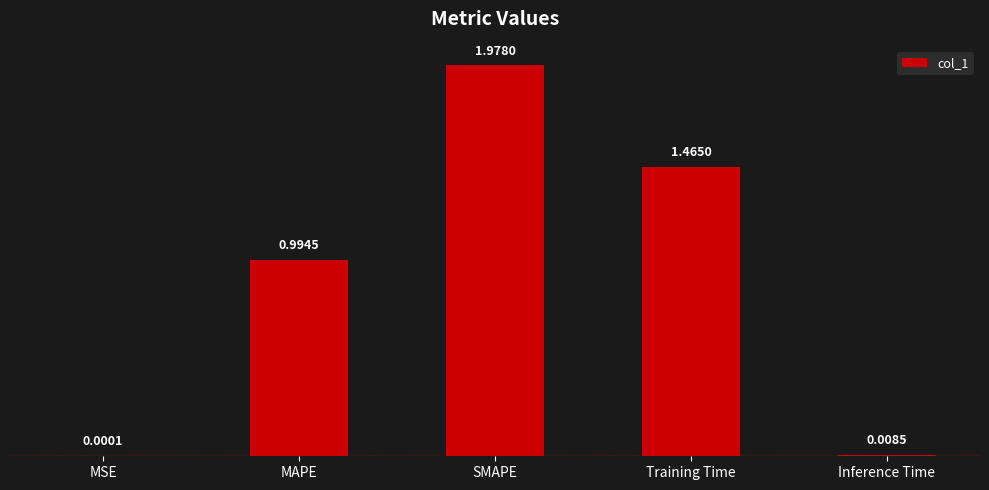

What is the sum of all values?

4.4